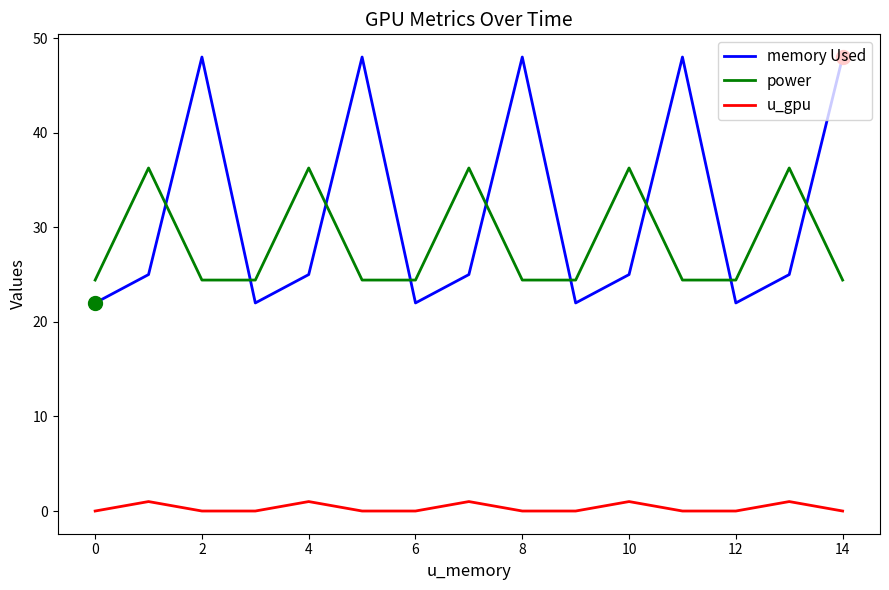

Which series has the widest spread of values?

memory Used